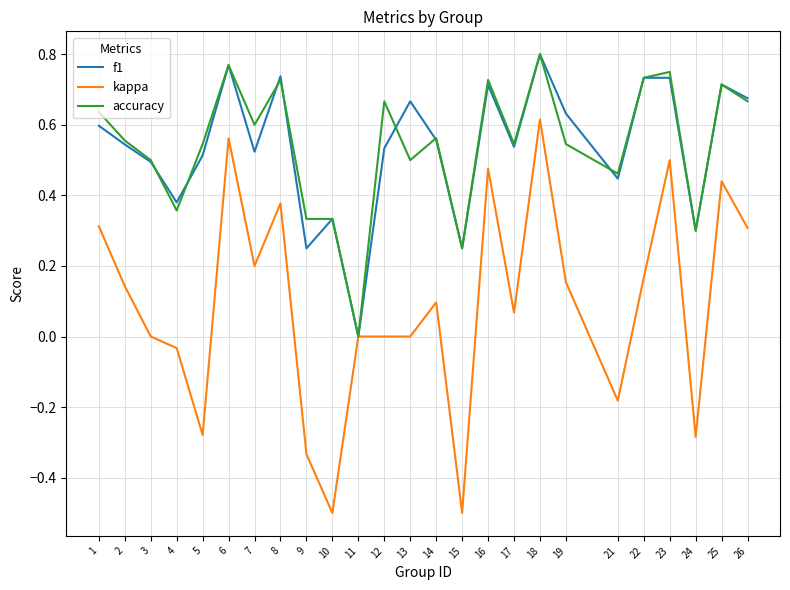

Which category has the highest value in the kappa series?

18